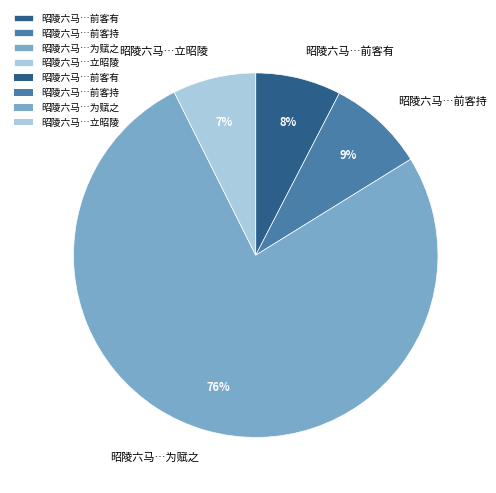

The 昭陵六马…为赋之 slice represents 76% of the pie. True or false?

True